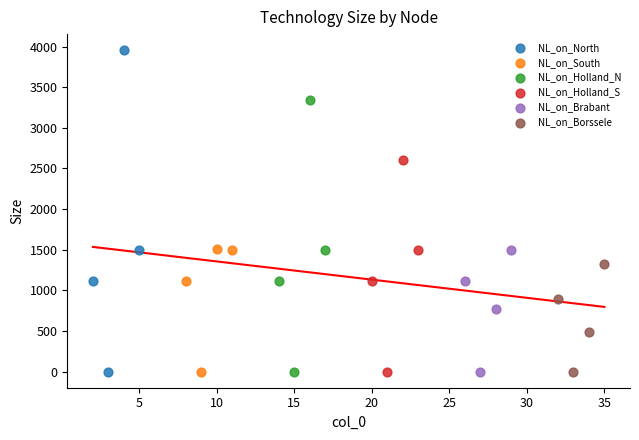

Which series has the largest Y range (max minus min)?

NL_on_North